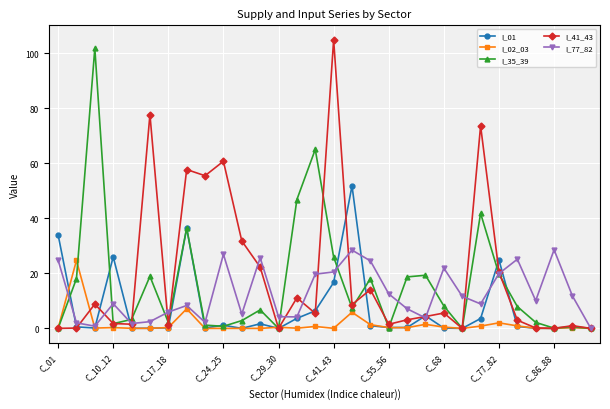

Count the number of data series in this chart.

5